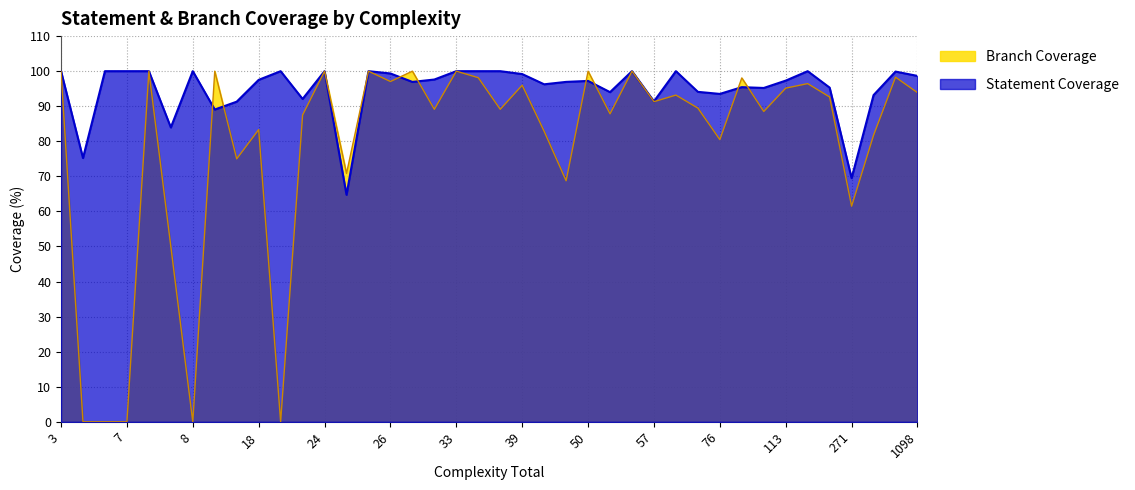

List the series in order of their overall mean, lowest first.

Branch Coverage, Statement Coverage